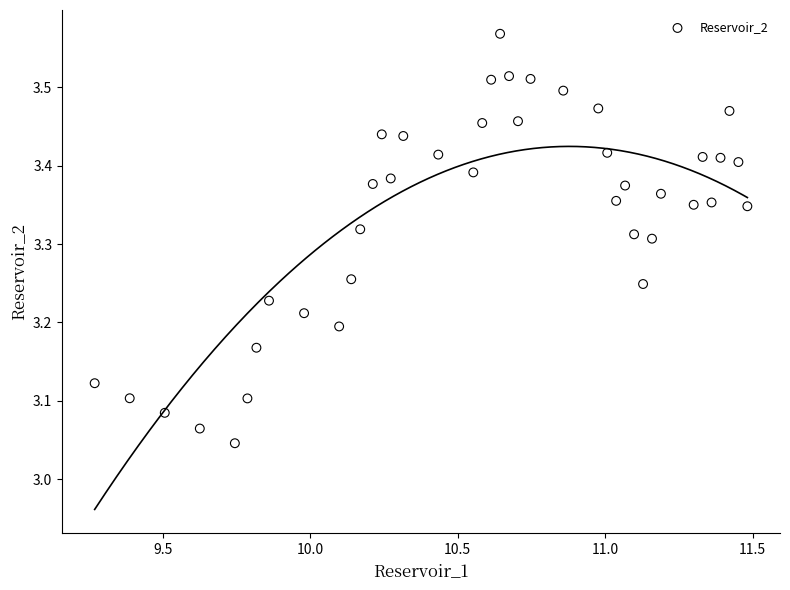

What is the range of X values (max minus min)?

2.2